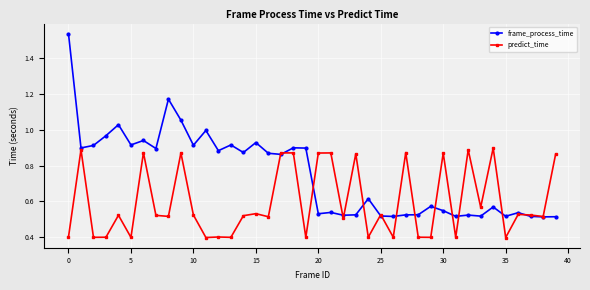

Which series has the widest spread of values?

frame_process_time